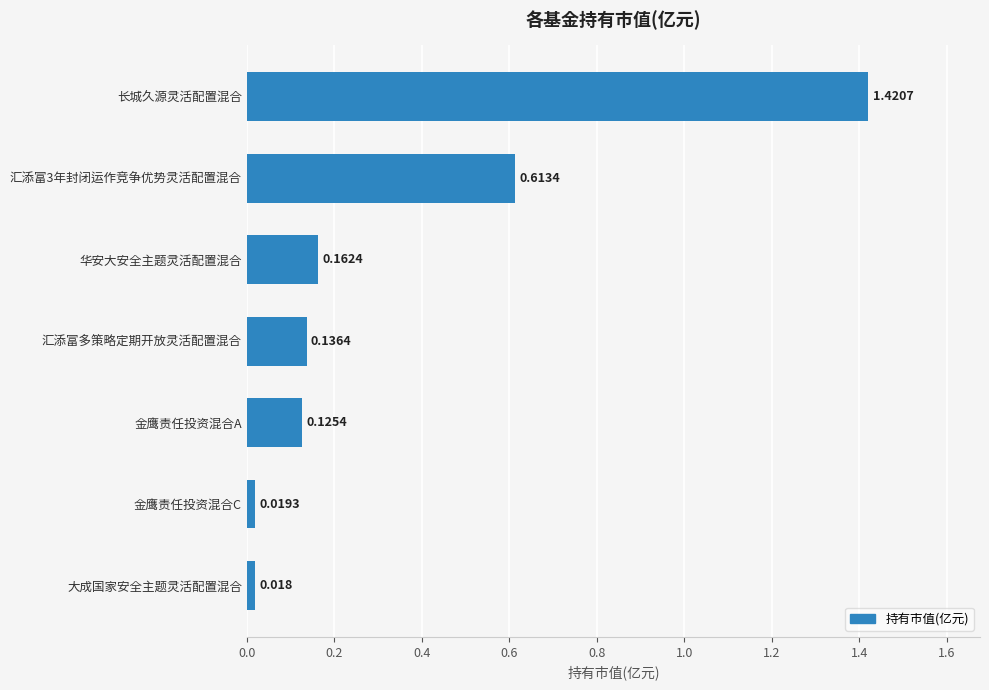

Between 华安大安全主题灵活配置混合 and 汇添富多策略定期开放灵活配置混合, which is larger?

华安大安全主题灵活配置混合